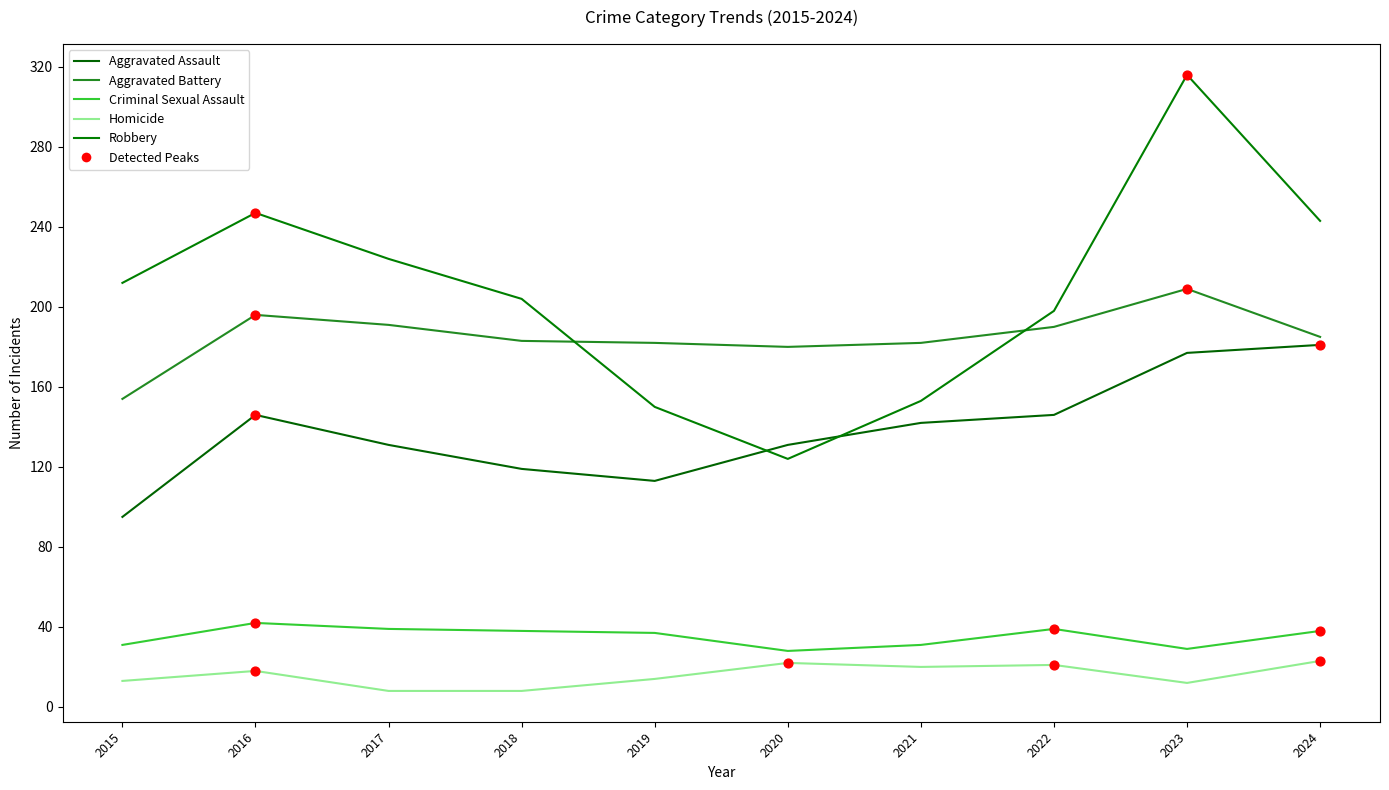

Is the value of Robbery at 2020 greater than the value of Aggravated Assault at 2017?

No